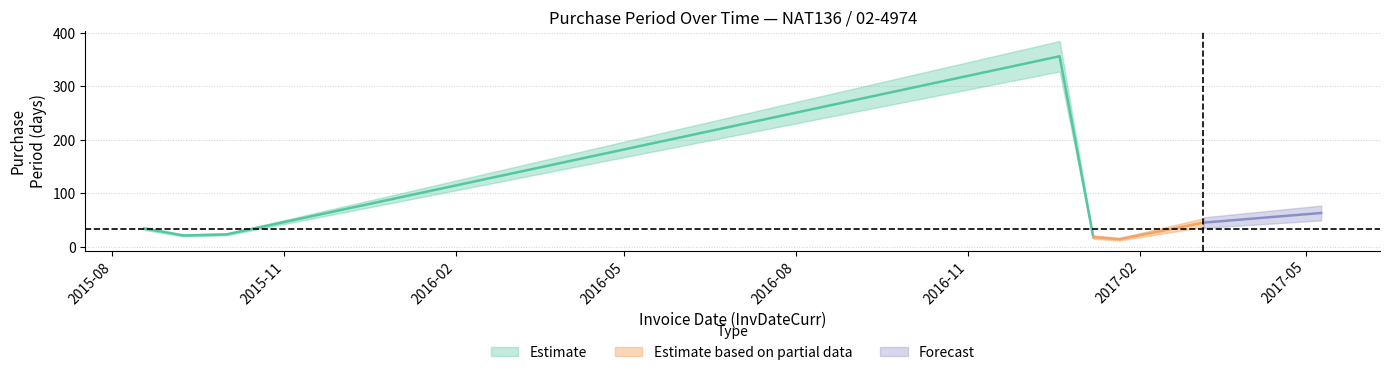

List the labels in order of value, smallest first.

2017-01-21, 2017-01-07, 2015-09-08, 2015-10-01, 2015-08-18, 2017-03-07, 2017-05-09, 2015-12-30, 2016-12-20